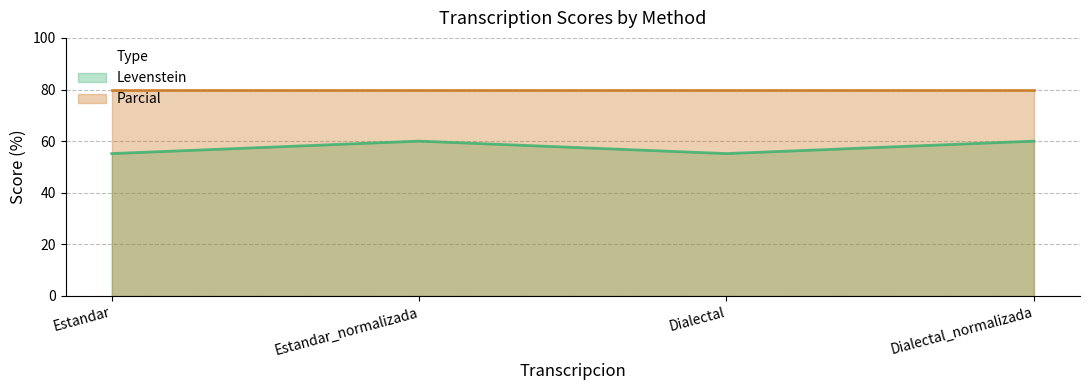

Rank the categories by value from lowest to highest.

Estandar, Dialectal, Estandar_normalizada, Dialectal_normalizada